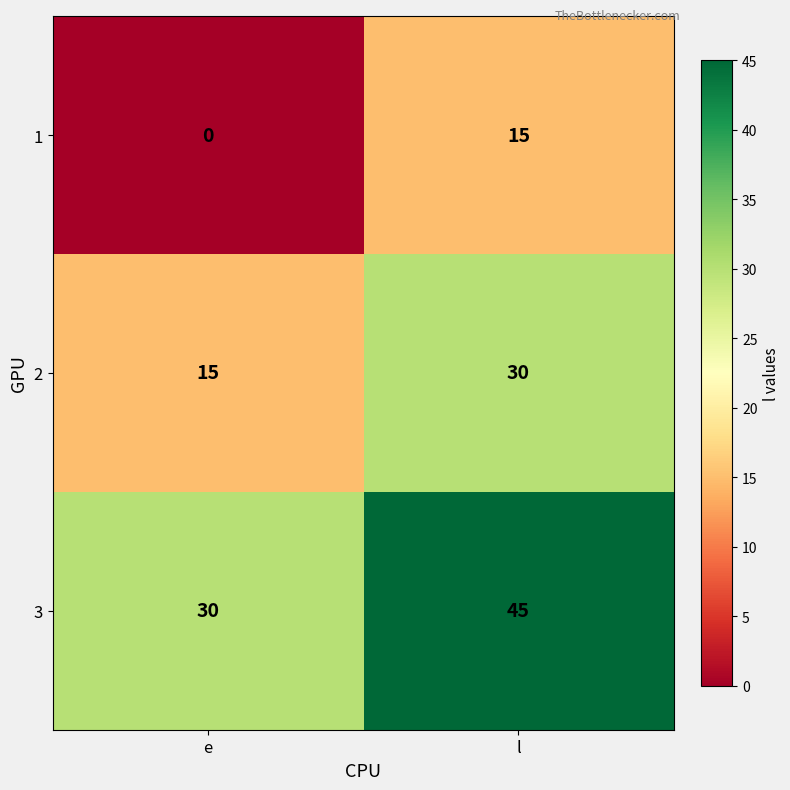

What is the sum of the 2 values at e and l?

45